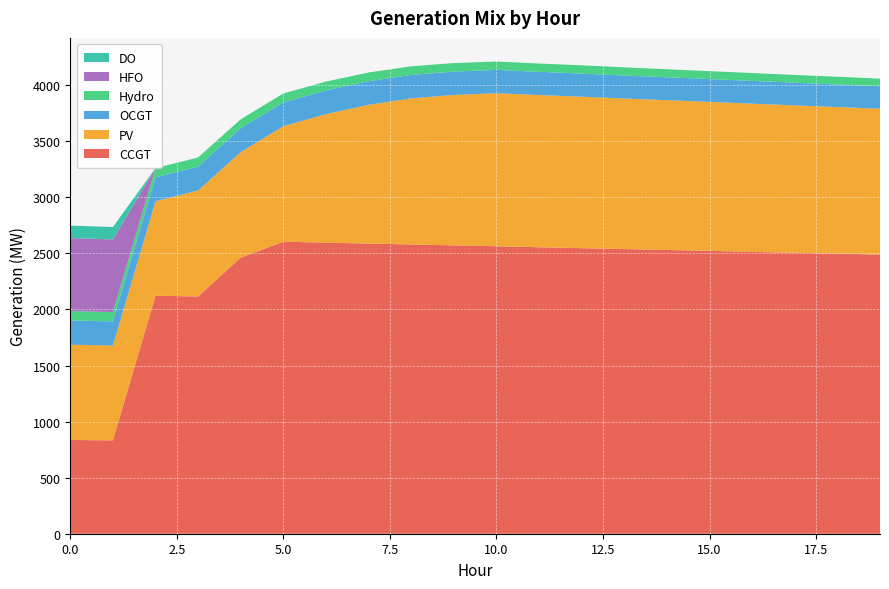

Reading left to right, extract all data points from this chart.

CCGT: 0=836	1=833	2=2123	3=2116	4=2463	5=2605	6=2596	7=2588	8=2580	9=2572	10=2564	11=2555	12=2547	13=2539	14=2531	15=2523	16=2514	17=2506	18=2498	19=2490
PV: 0=850	1=846	2=842	3=946	4=941	5=1030	6=1147	7=1238	8=1303	9=1342	10=1365	11=1358	12=1351	13=1343	14=1336	15=1329	16=1322	17=1315	18=1308	19=1301
OCGT: 0=216	1=215	2=214	3=213	4=213	5=212	6=211	7=210	8=209	9=208	10=208	11=207	12=206	13=205	14=204	15=203	16=203	17=202	18=201	19=200
Hydro: 0=84	1=83	2=82	3=81	4=80	5=80	6=79	7=78	8=77	9=76	10=75	11=74	12=74	13=73	14=72	15=71	16=70	17=69	18=69	19=68
HFO: 0=651	1=648	2=0	3=0	4=0	5=0	6=0	7=0	8=0	9=0	10=0	11=0	12=0	13=0	14=0	15=0	16=0	17=0	18=0	19=0
DO: 0=111	1=111	2=0	3=0	4=0	5=0	6=0	7=0	8=0	9=0	10=0	11=0	12=0	13=0	14=0	15=0	16=0	17=0	18=0	19=0